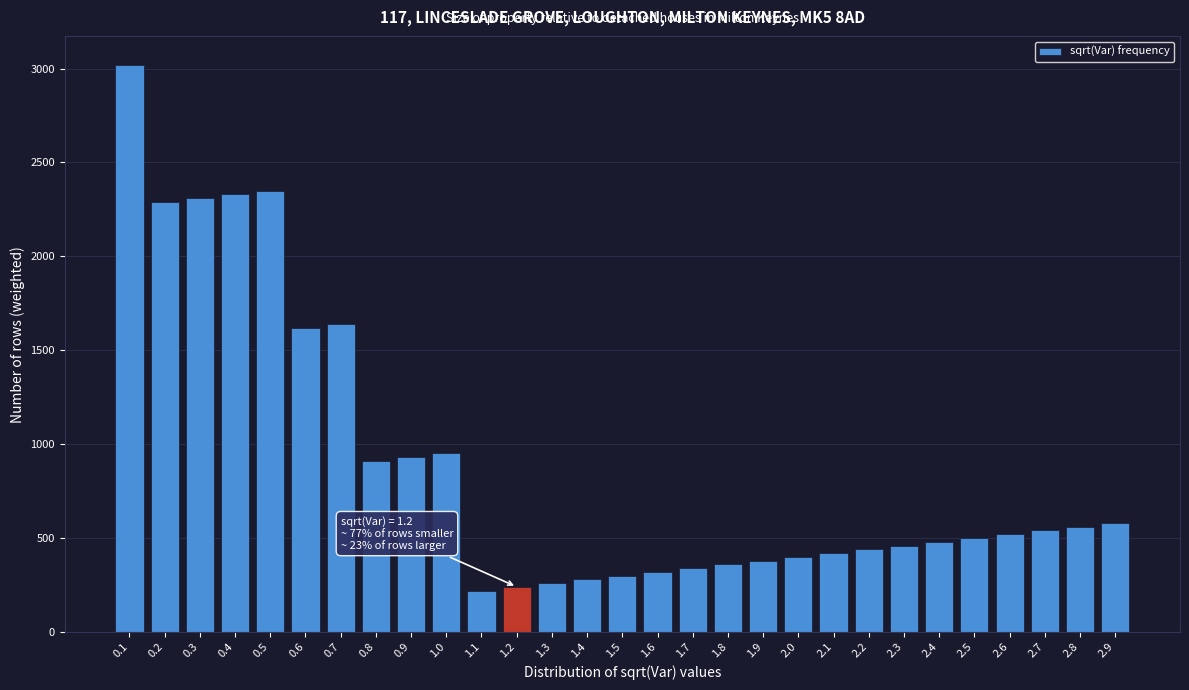

Reading left to right, list all the values displayed in this chart.

0.1=3020	0.2=2290	0.3=2310	0.4=2330	0.5=2350	0.6=1620	0.7=1640	0.8=910	0.9=930	1.0=950	1.1=220	1.2=240	1.3=260	1.4=280	1.5=300	1.6=320	1.7=340	1.8=360	1.9=380	2.0=400	2.1=420	2.2=440	2.3=459	2.4=480	2.5=500	2.6=520	2.7=540	2.8=560	2.9=580